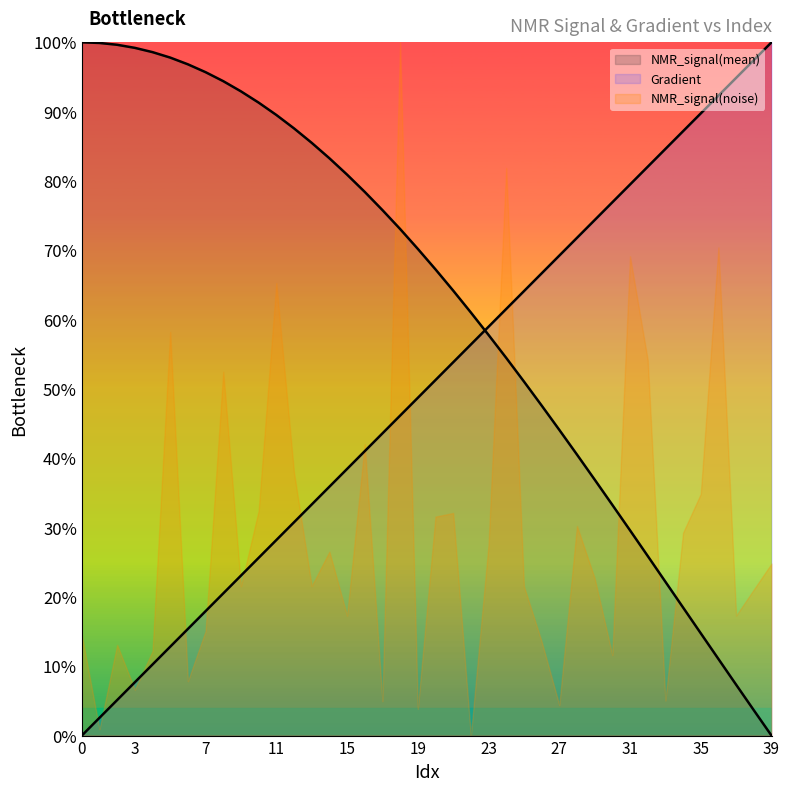

True or false: NMR_signal(mean) has a value of 1.7 at 19.

False